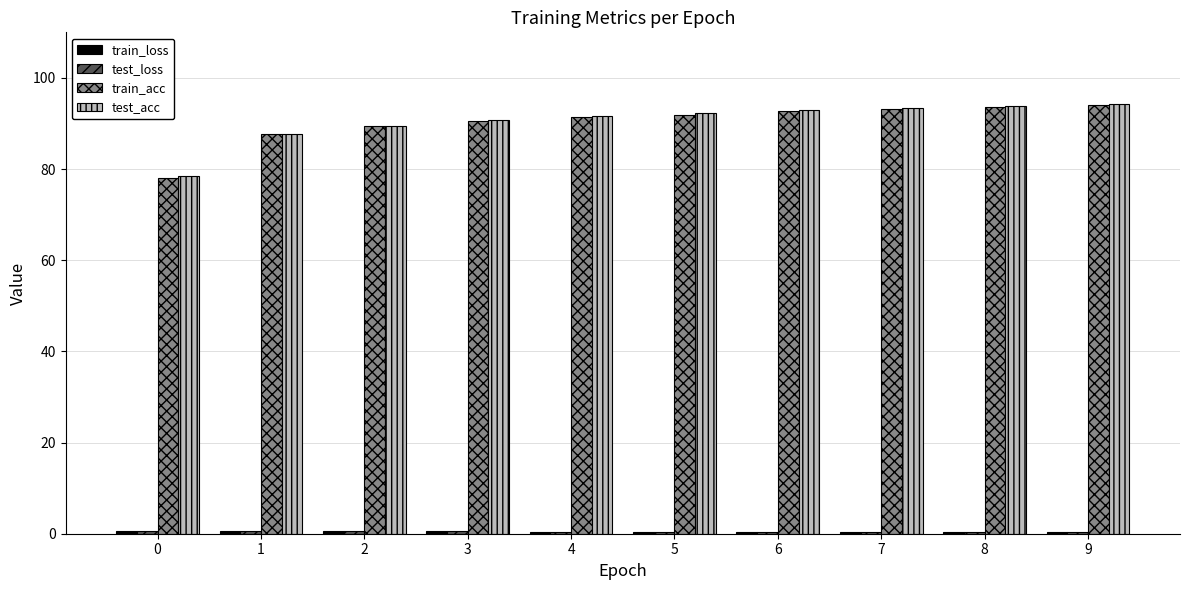

How many distinct data groups are displayed?

4